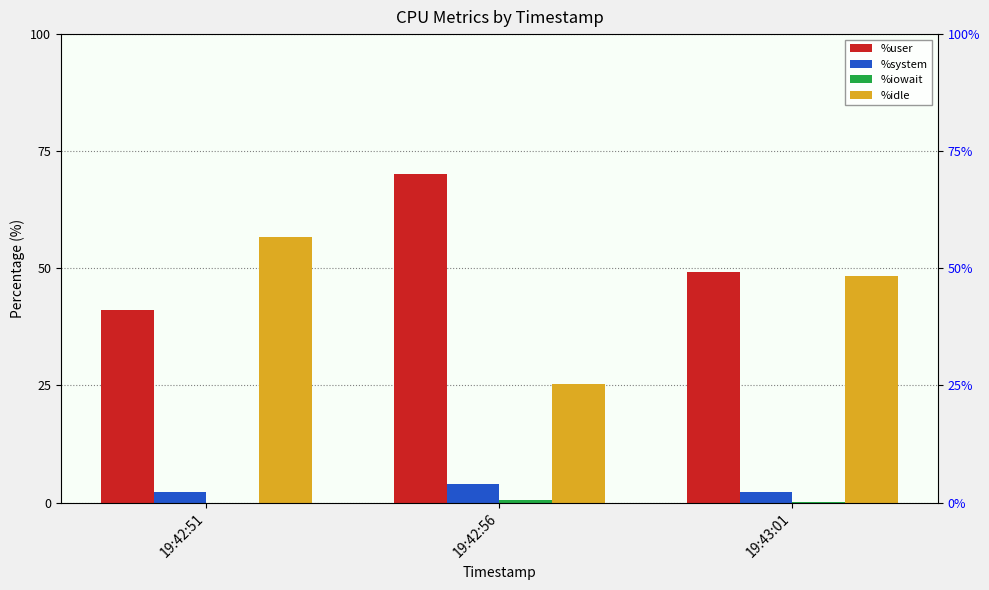

How many bars are there in total?

12